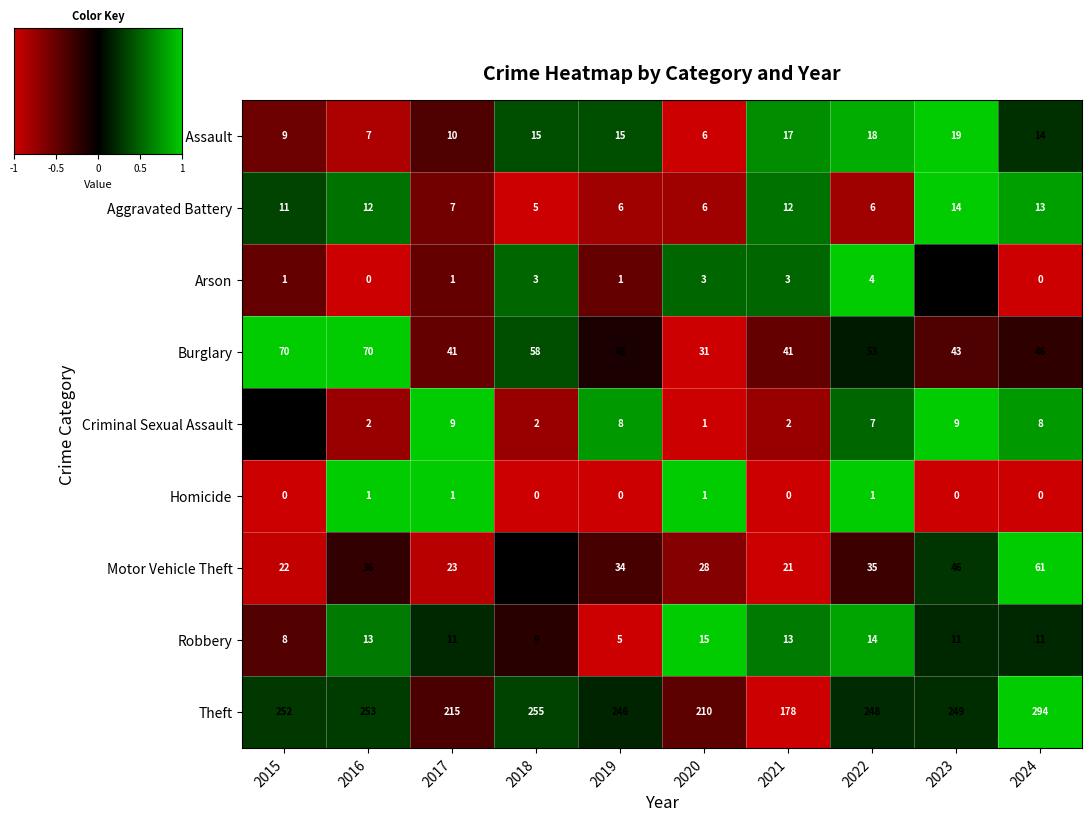

What is the average value of the Robbery series?

11